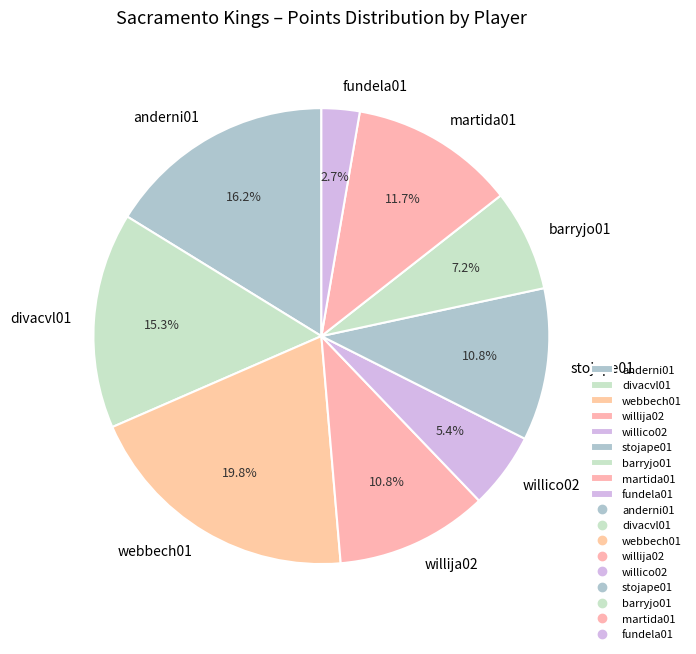

Does willico02 account for over 50% of the chart?

No